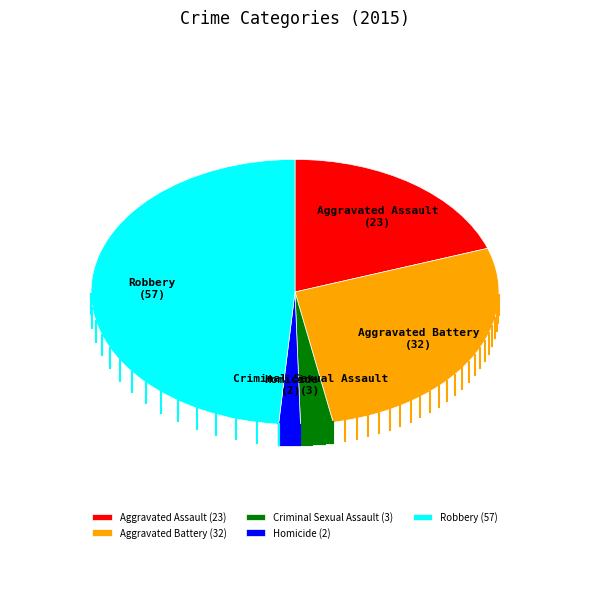

True or false: Aggravated Battery accounts for 14% of the total.

False